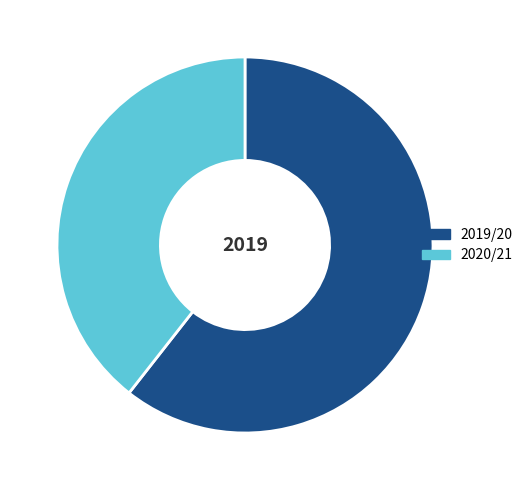

True or false: 2019/20 accounts for 73% of the total.

False